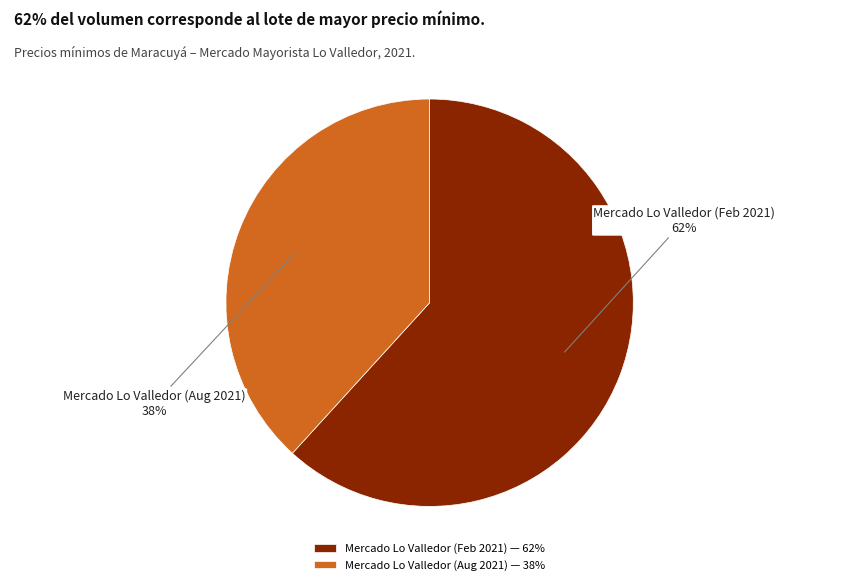

Approximately how many times larger is the value at Mercado Lo Valledor (Aug 2021) — 38% compared to Mercado Lo Valledor (Feb 2021) — 62%?

0.6